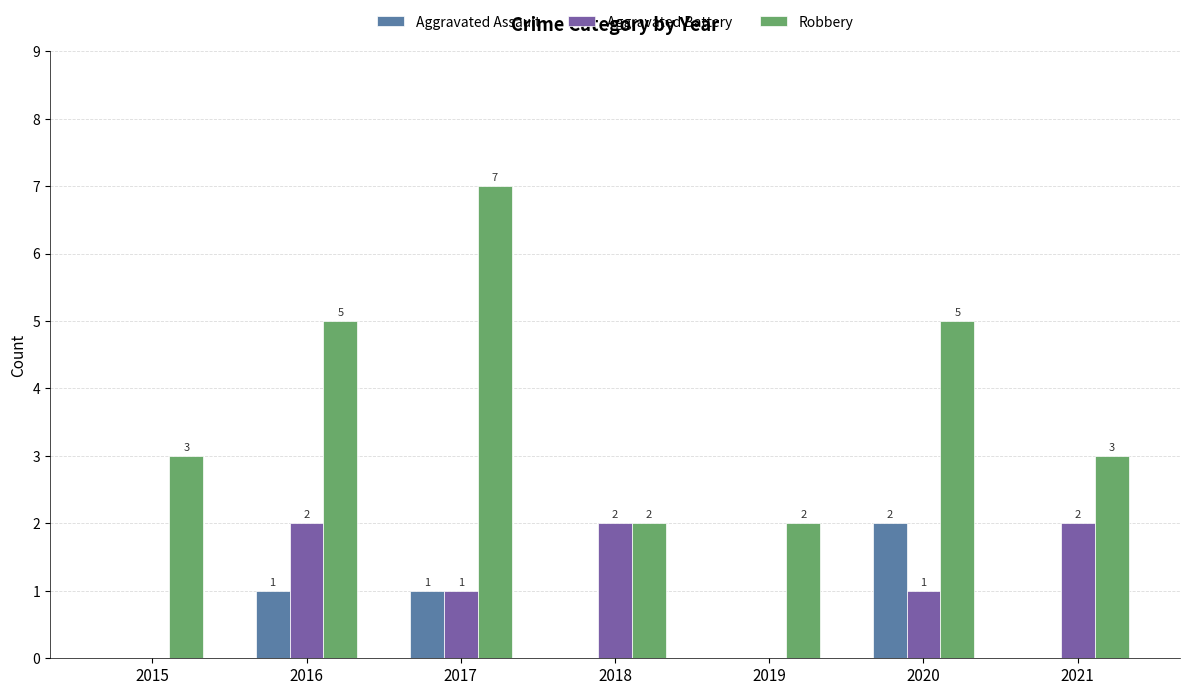

What is the sum of all Robbery values?

27